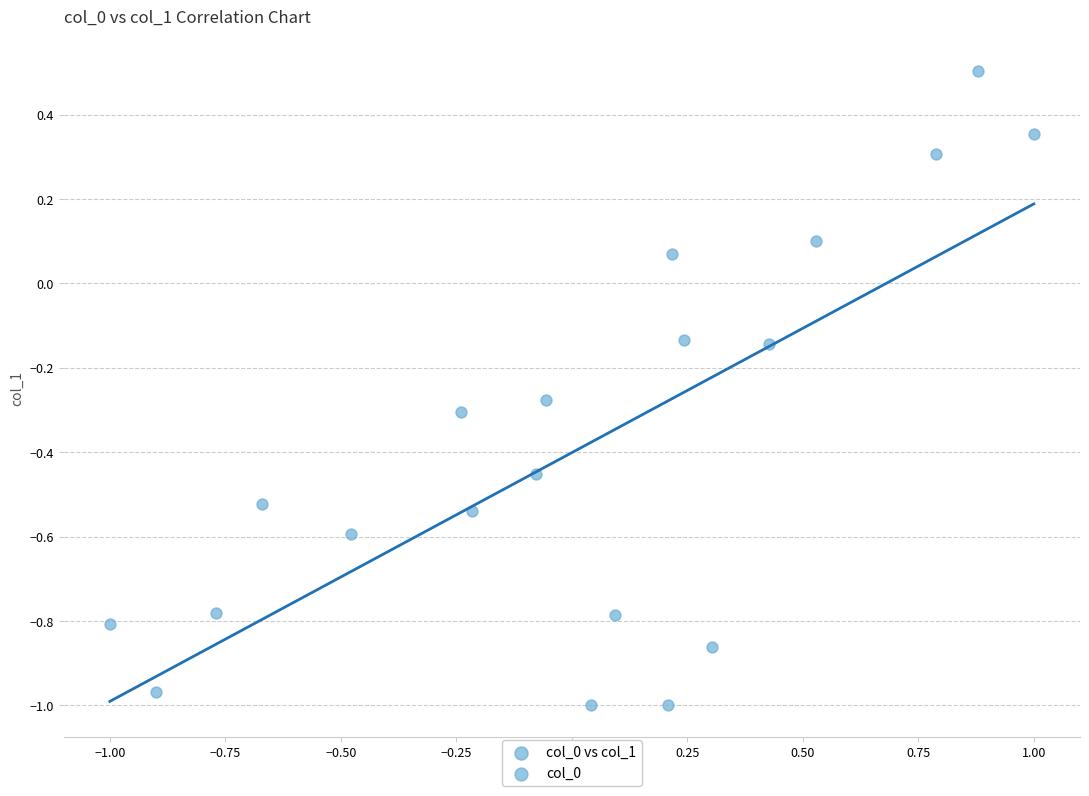

What is the range of X values (max minus min)?

2.0